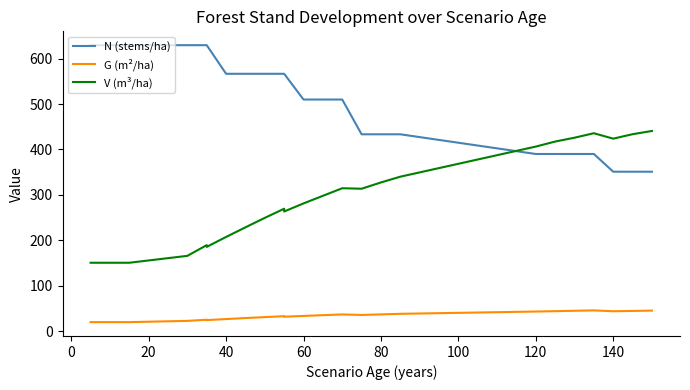

True or false: G (m²/ha) and V (m³/ha) cross at least once.

False